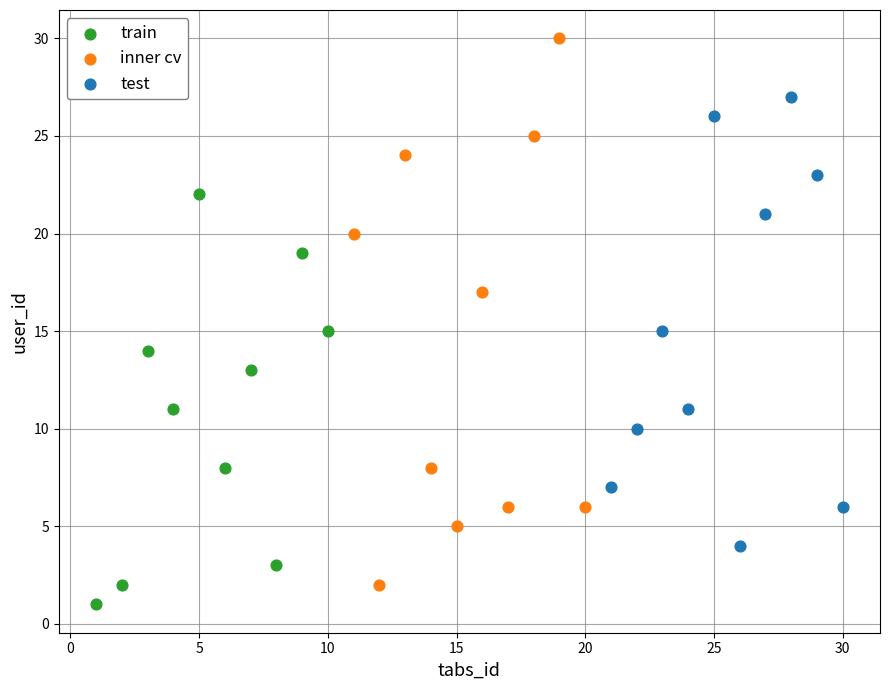

Which series has the widest spread of Y values?

inner cv